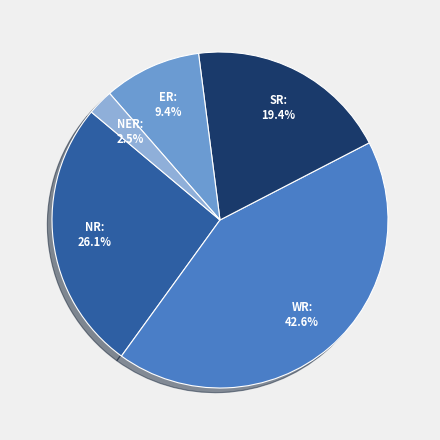

What is the largest slice in the pie chart?

WR